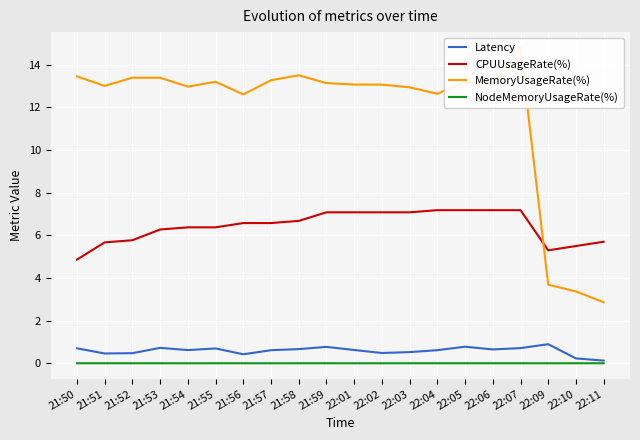

True or false: MemoryUsageRate(%) and NodeMemoryUsageRate(%) intersect in this chart.

False